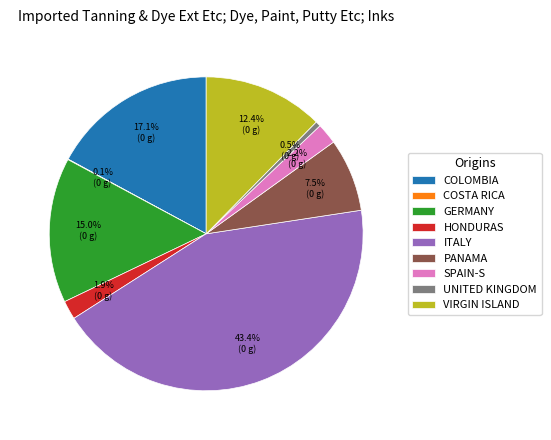

Is there any slice that represents more than half of the pie?

No